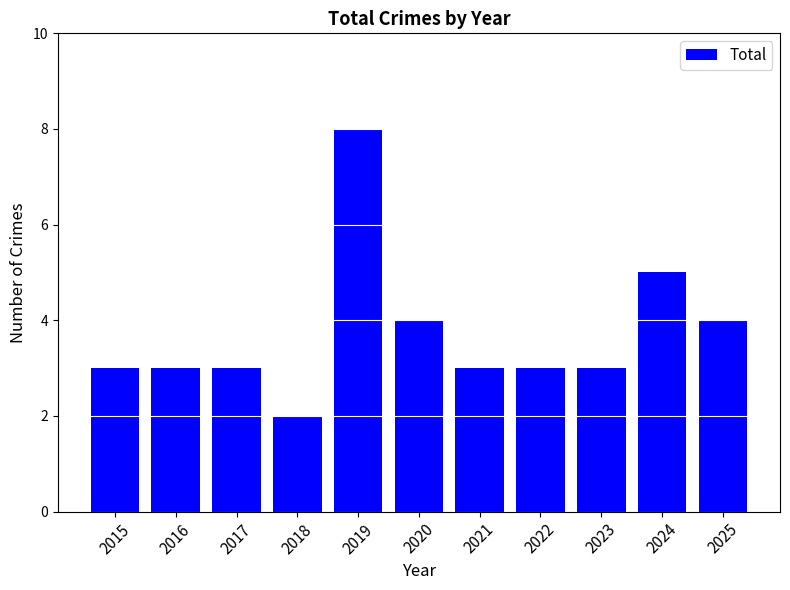

What is the value of the 8th bar from the left?

3